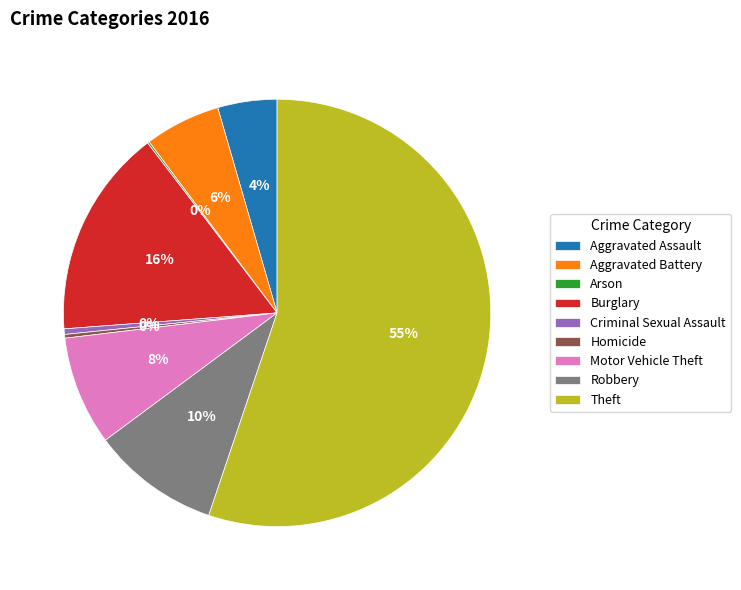

To the nearest percent, what portion does Aggravated Assault represent?

4%